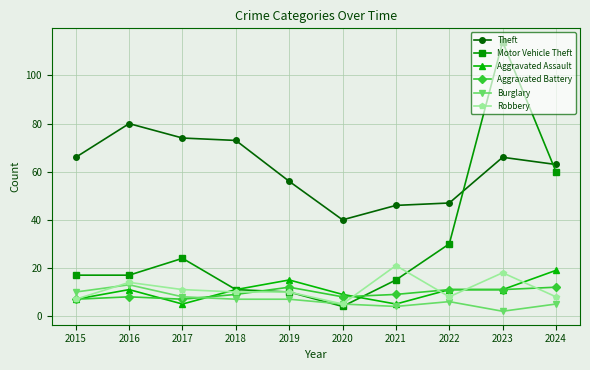

Reading left to right, transcribe all the data shown in this chart.

Theft: 2015=66	2016=80	2017=74	2018=73	2019=56	2020=40	2021=46	2022=47	2023=66	2024=63
Motor Vehicle Theft: 2015=17	2016=17	2017=24	2018=11	2019=10	2020=4	2021=15	2022=30	2023=114	2024=60
Aggravated Assault: 2015=7	2016=11	2017=5	2018=11	2019=15	2020=9	2021=5	2022=11	2023=11	2024=19
Aggravated Battery: 2015=7	2016=8	2017=7	2018=9	2019=12	2020=8	2021=9	2022=11	2023=11	2024=12
Burglary: 2015=10	2016=13	2017=8	2018=7	2019=7	2020=5	2021=4	2022=6	2023=2	2024=5
Robbery: 2015=7	2016=14	2017=11	2018=10	2019=10	2020=5	2021=21	2022=8	2023=18	2024=8